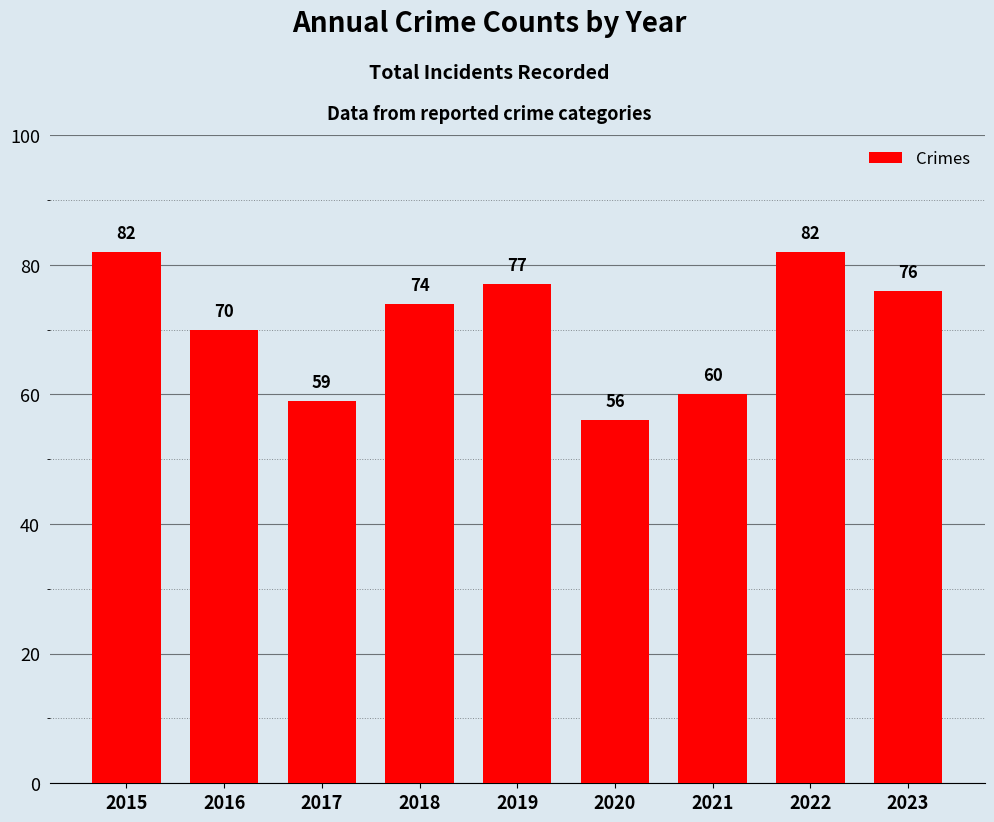

The chart shows a value of 77 at 2019. True or false?

True